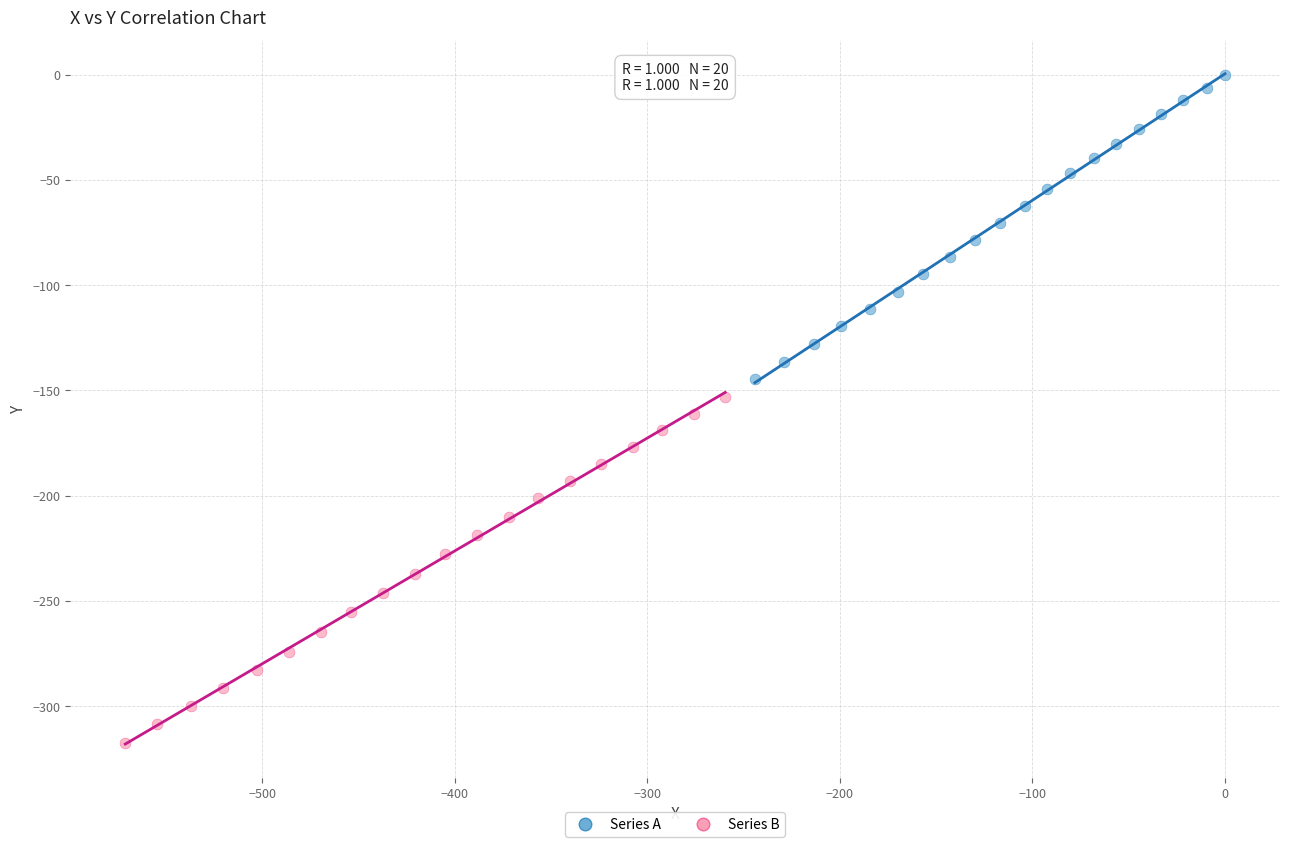

Which series has the widest spread of Y values?

Series B